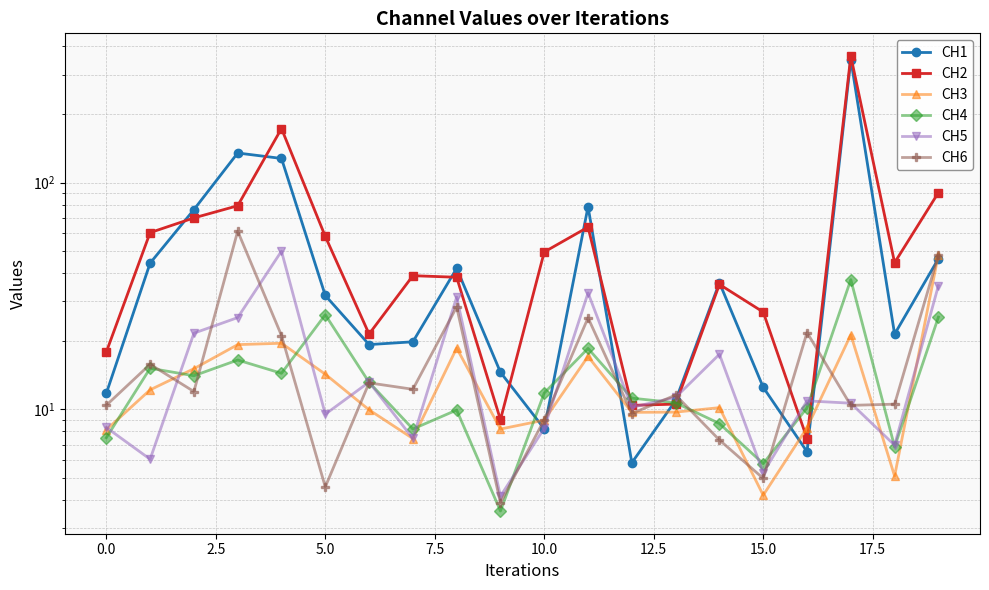

Which has a higher value, 15.0 or −2.5?

15.0